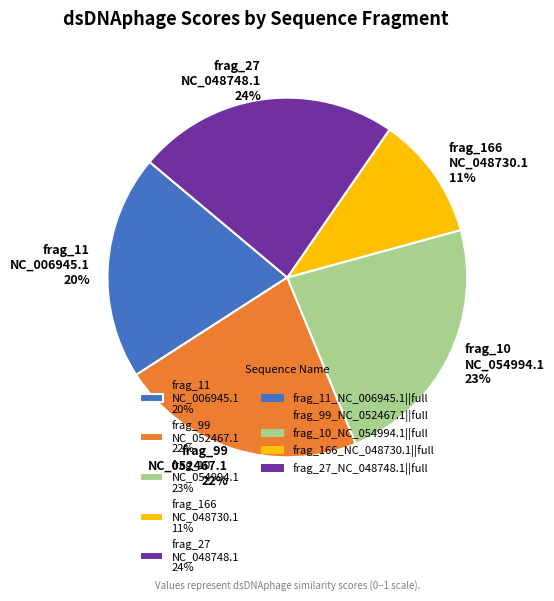

Which has a higher value, frag_27 NC_048748.1 24% or frag_166 NC_048730.1 11%?

frag_27 NC_048748.1 24%